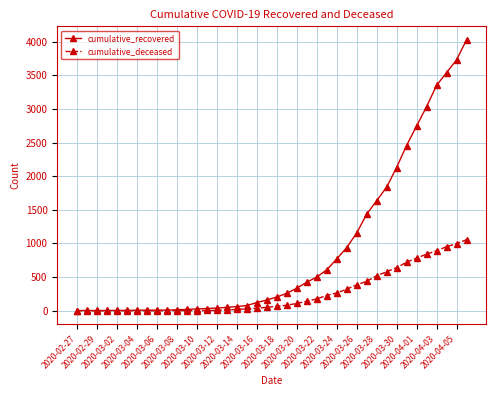

List the series in order of their overall mean, lowest first.

cumulative_deceased, cumulative_recovered